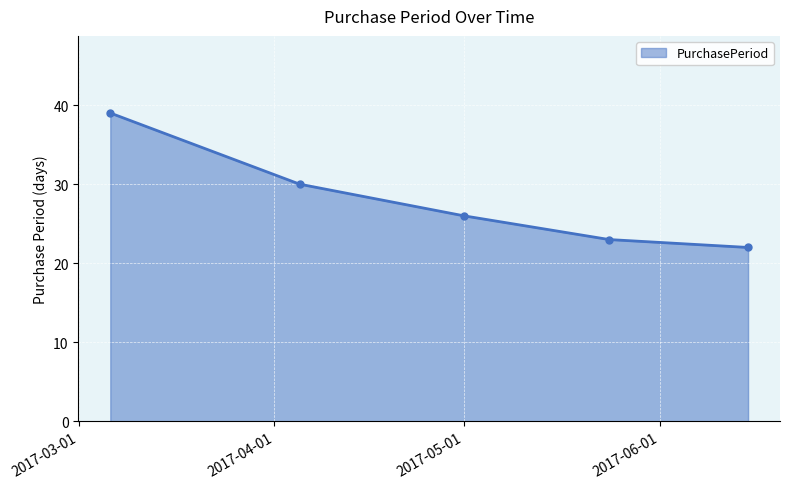

Reading left to right, list all the values displayed in this chart.

39	30	26	23	22